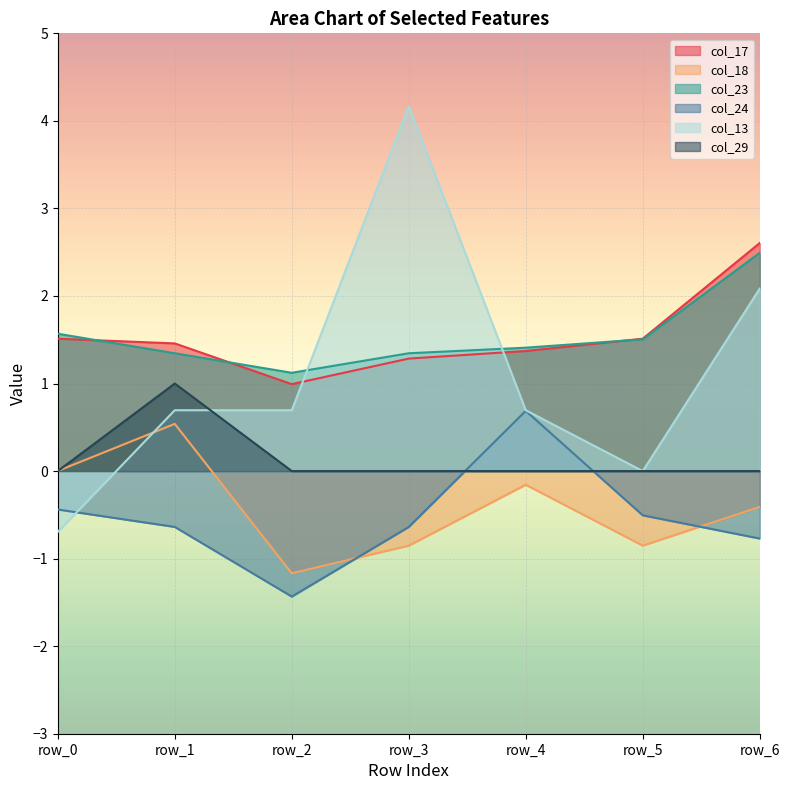

How many lines are shown in the chart?

6